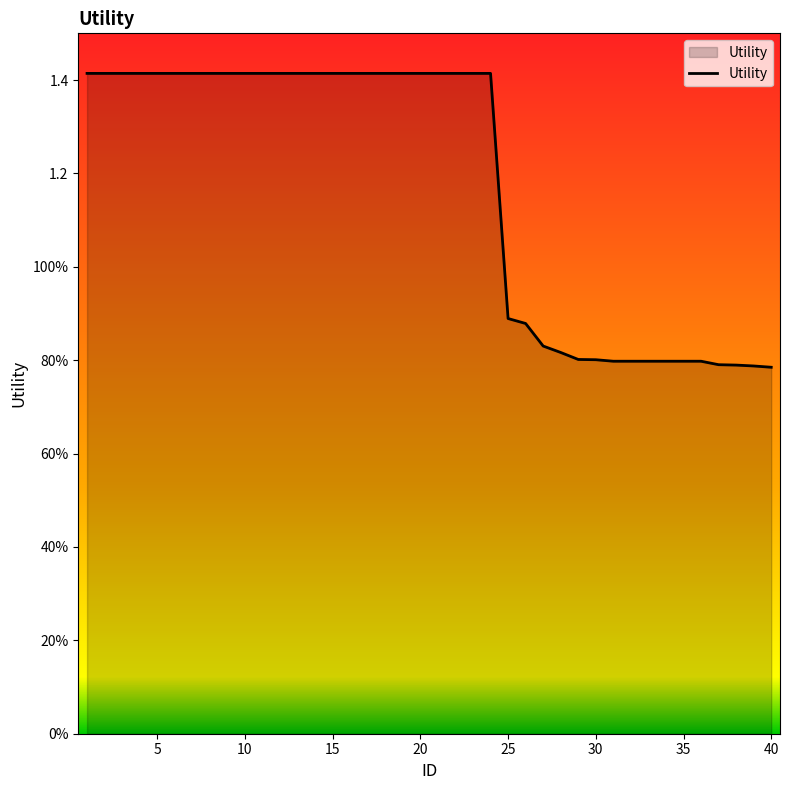

What is the minimum value shown in the chart?

0.8